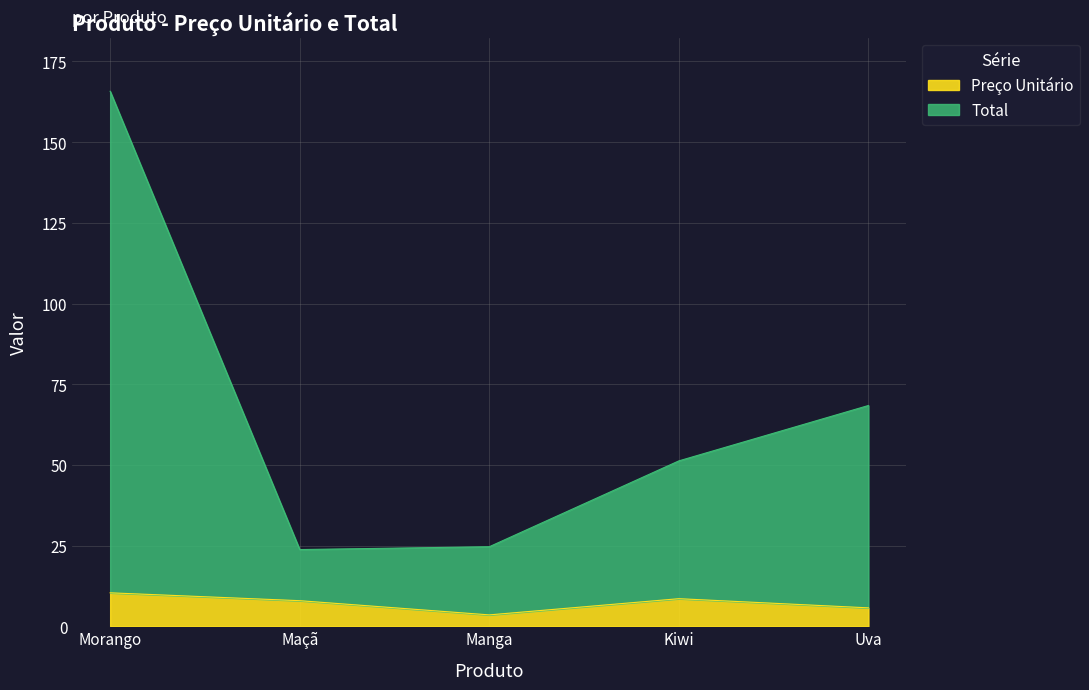

What position from the right is Maçã?

4